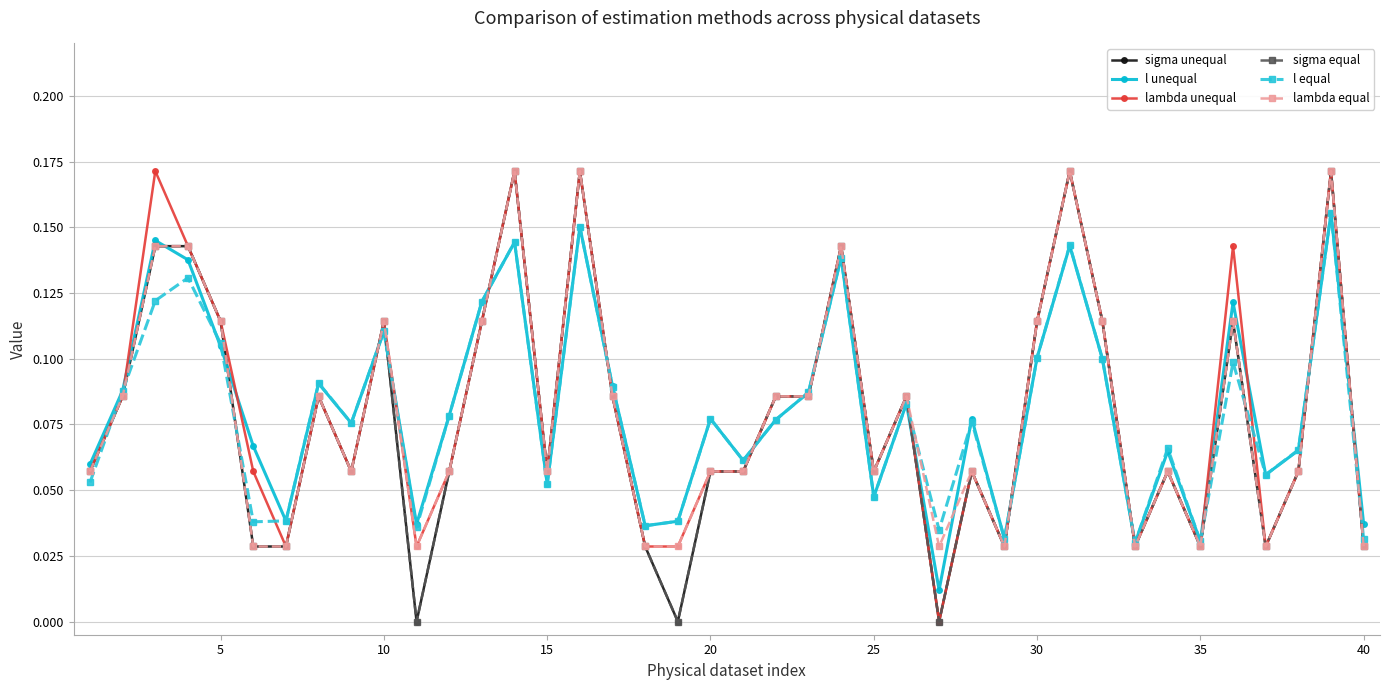

Is this an area chart (filled region under the line)?

No